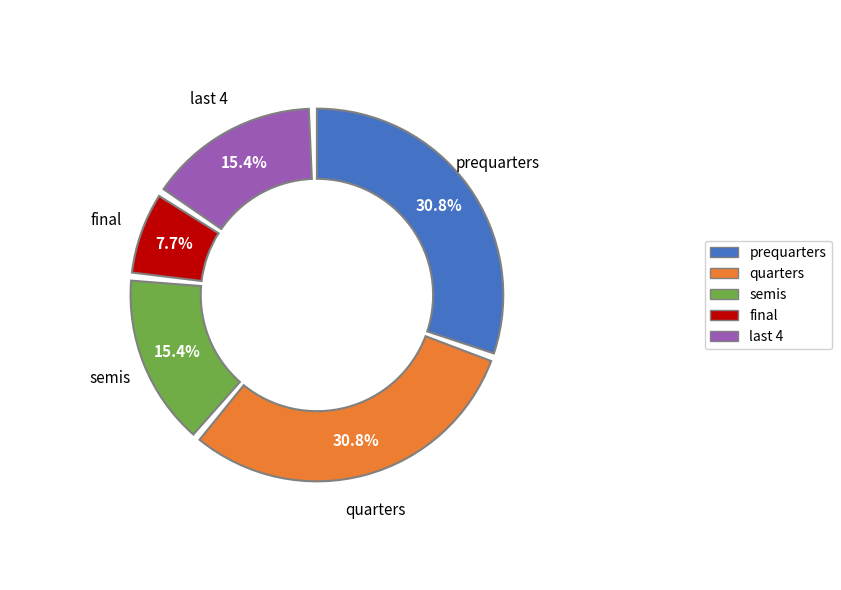

Is there a majority slice in this chart?

No